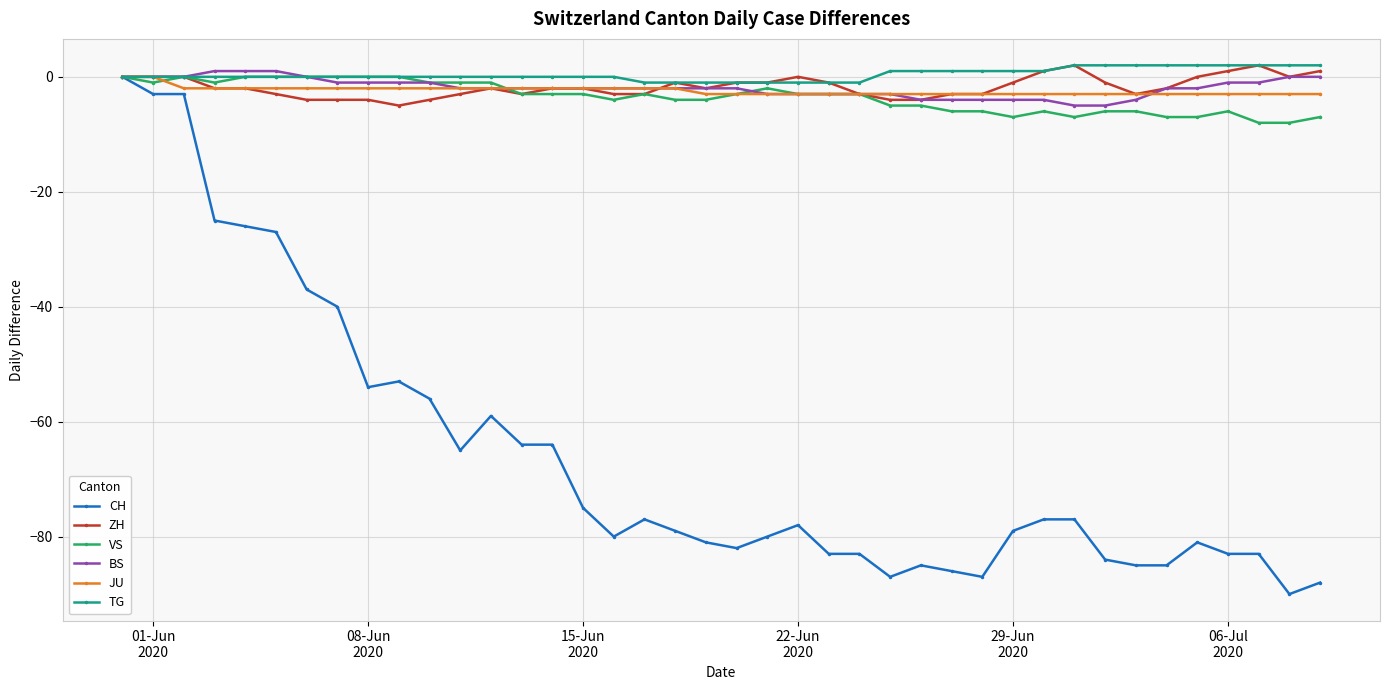

How many categories are shown in the chart?

40